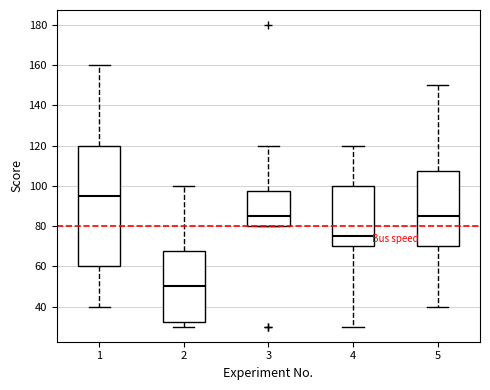

Reading left to right, transcribe this box plot: for each box, give where its median line is, the range the box spans, and where its two whiskers end, as read against the y-axis. The values are not printed on the chart, so give them approximately, as read against the axis.

1: median 96, box 60 to 120, whiskers 40 to 160
2: median 50, box 32 to 68, whiskers 30 to 100
3: median 86, box 80 to 98, whiskers 80 to 120
4: median 76, box 70 to 100, whiskers 30 to 120
5: median 86, box 70 to 108, whiskers 40 to 150